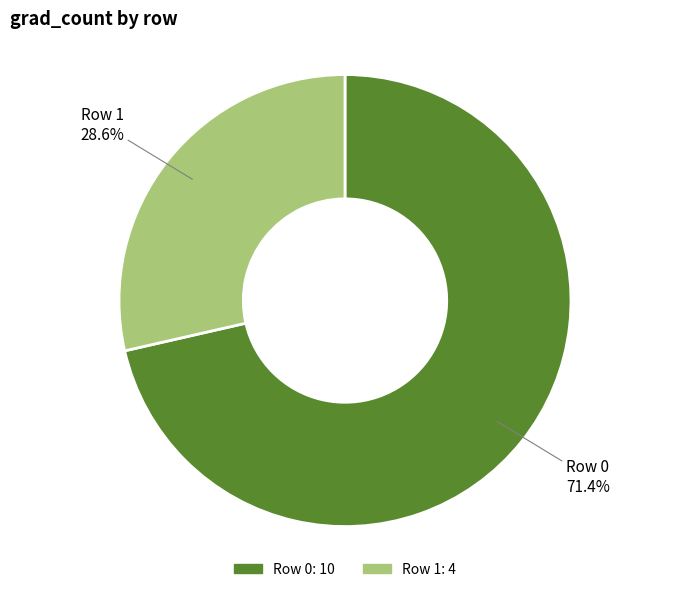

Is there any slice that represents more than half of the pie?

Yes